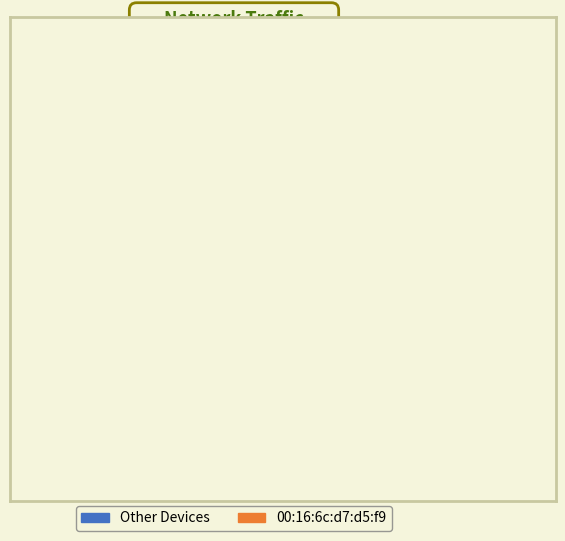

How many segments does this pie chart have?

2